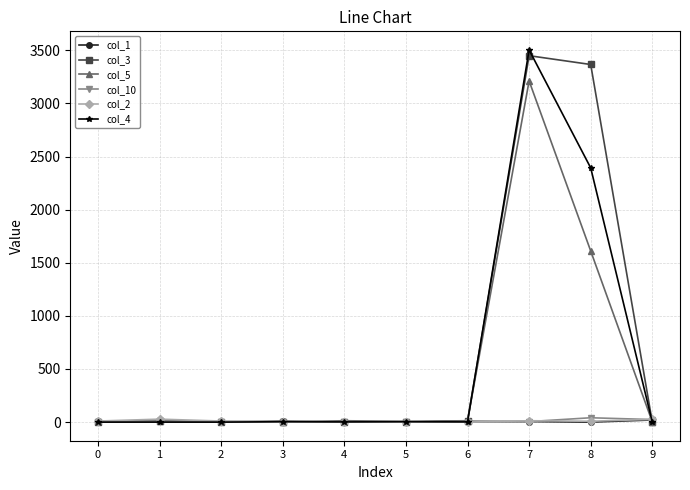

At how many categories does at least one series exceed 2414?

2